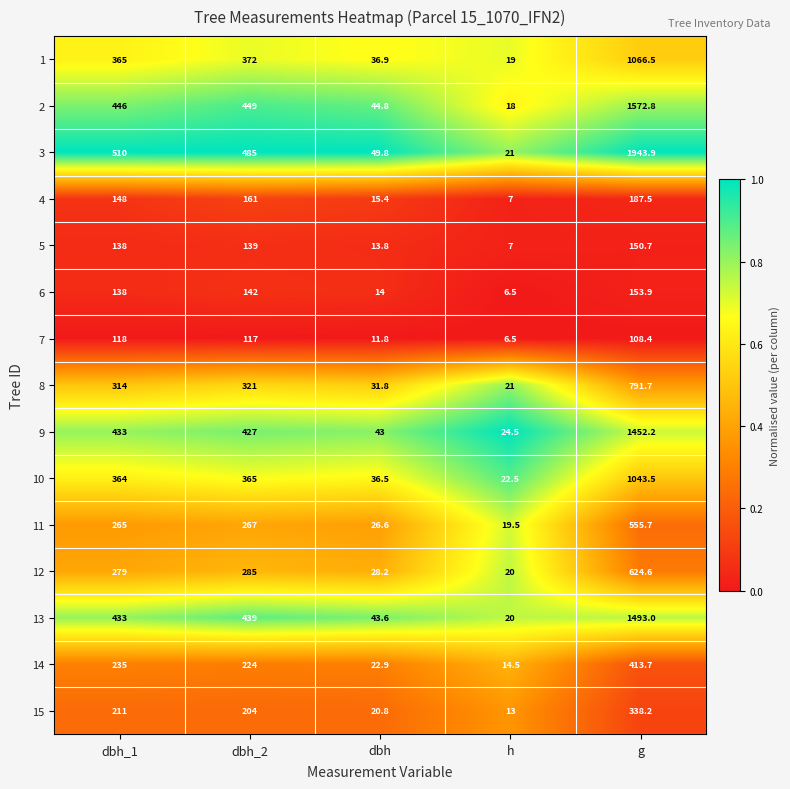

Which series changed the most between dbh_1 and g?

3